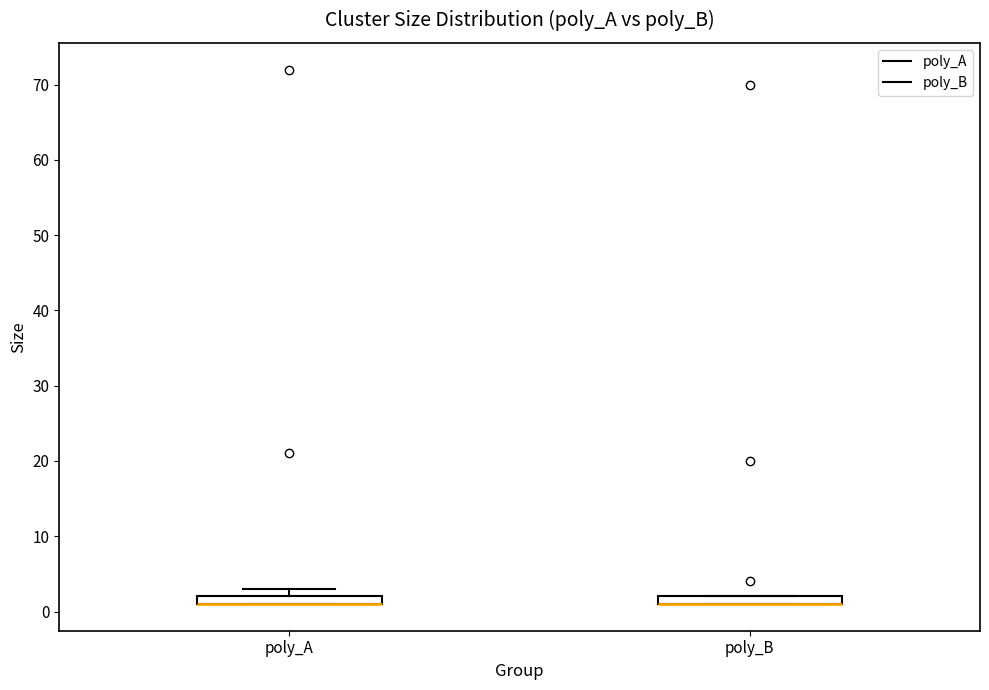

Where is the upper edge of the box for poly_B on the y-axis? The values are not printed on the chart, so give them approximately, as read against the axis.

2